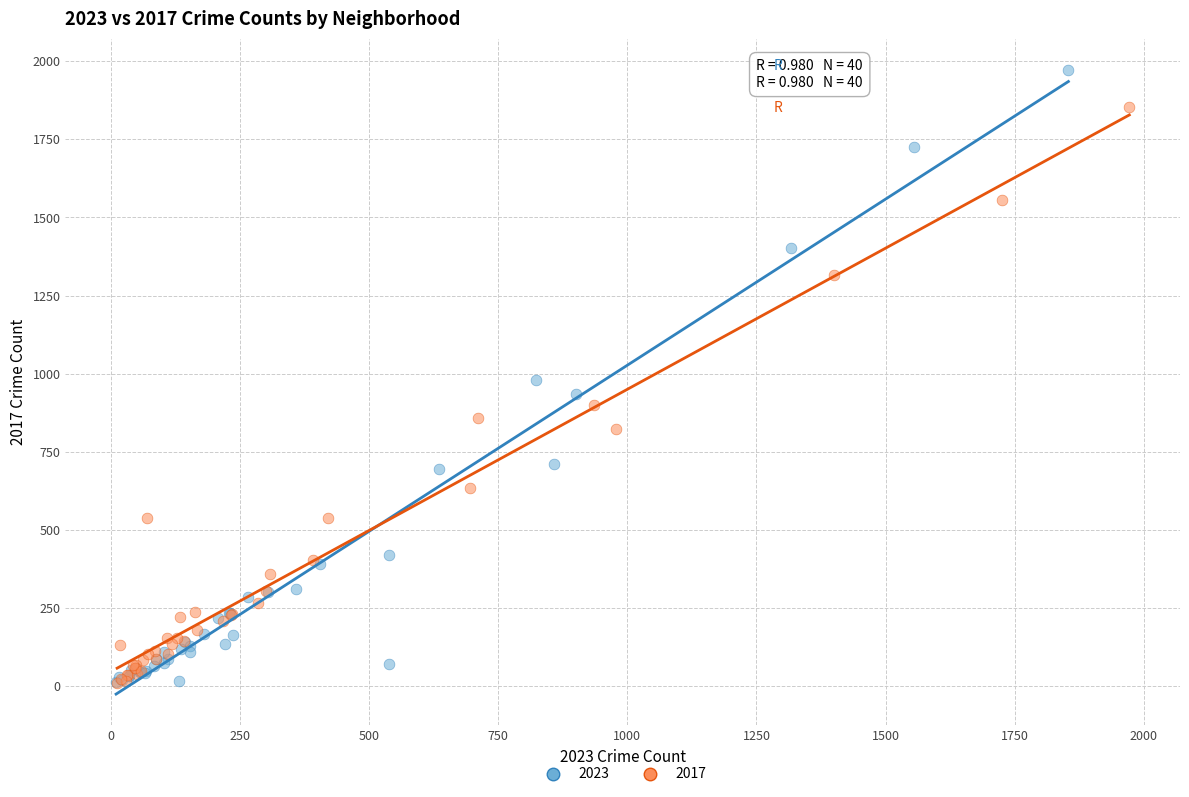

Which series contains the highest Y value?

2023